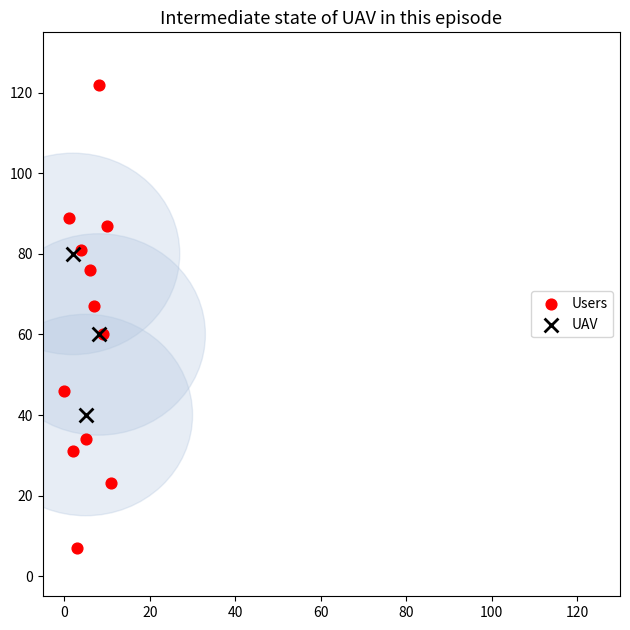

Which series has the largest Y range (max minus min)?

Users